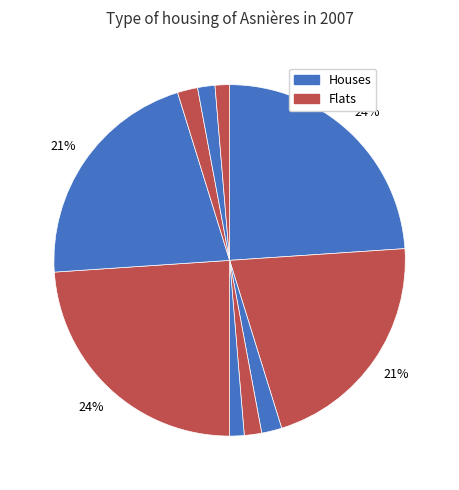

Count the number of slices in the pie.

10